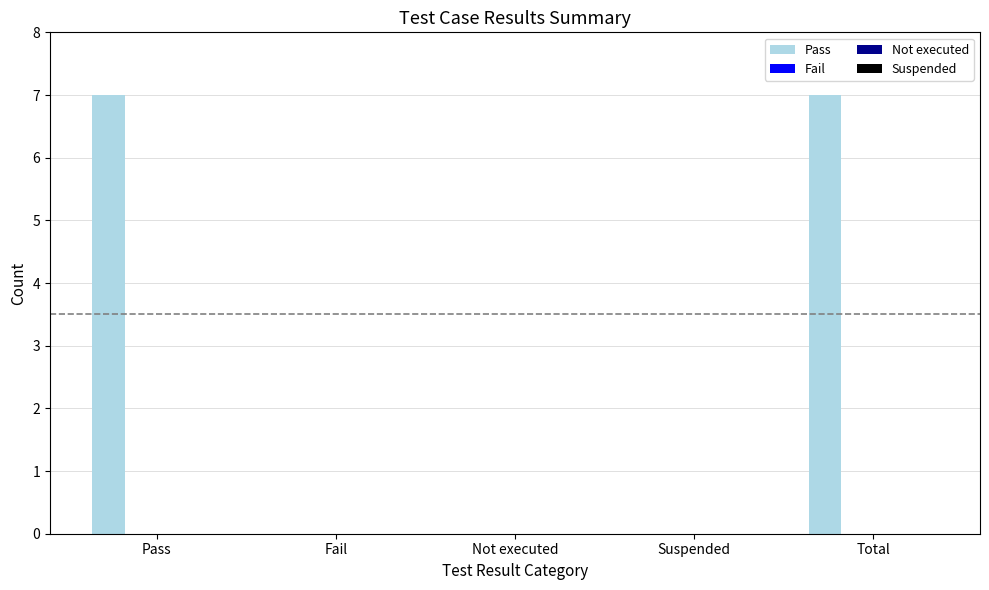

What is the sum of all values?

14